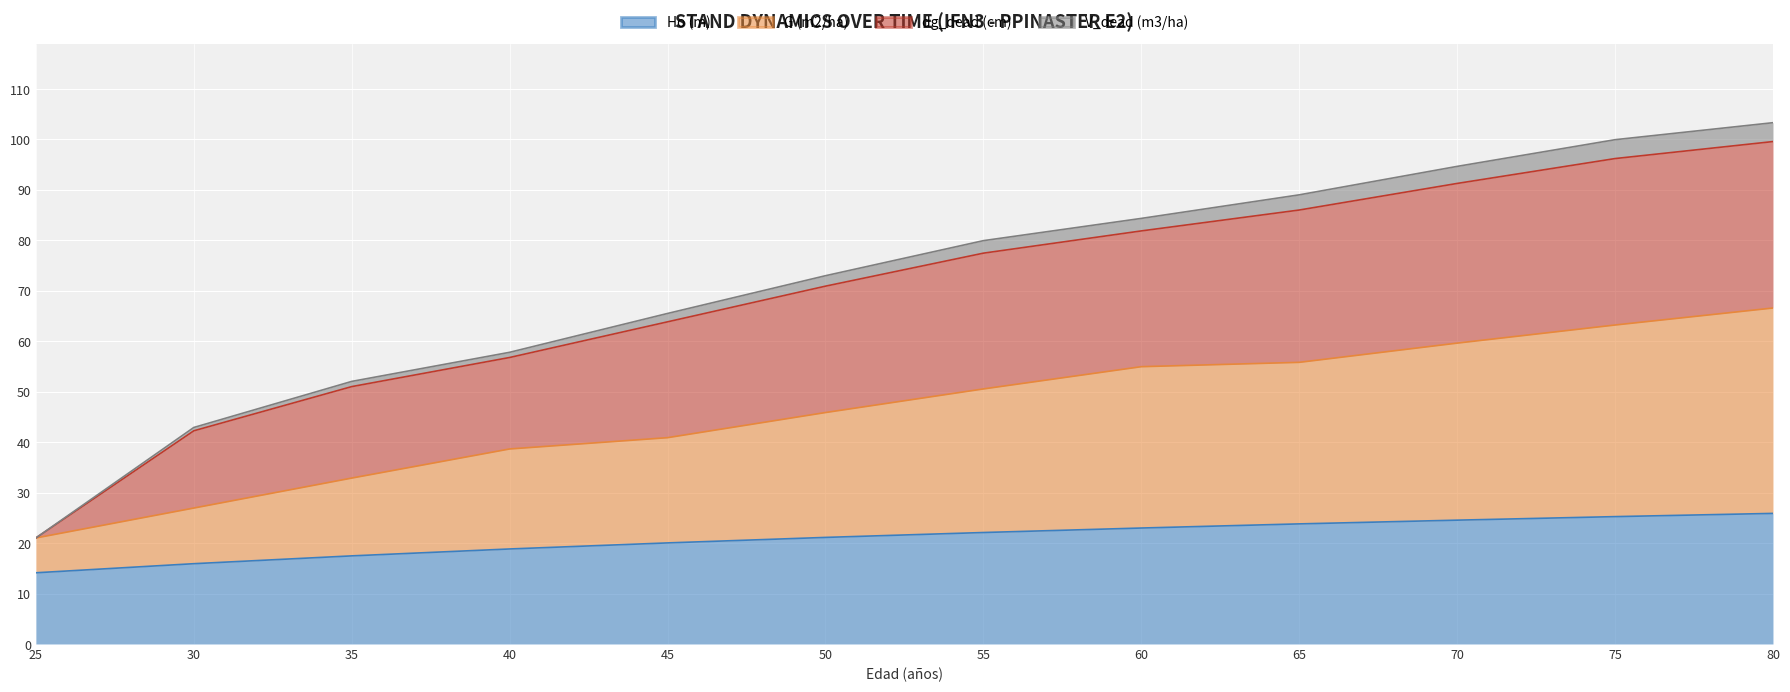

What is the value of the G (m2/ha) point at the 6th from the left?

45.9